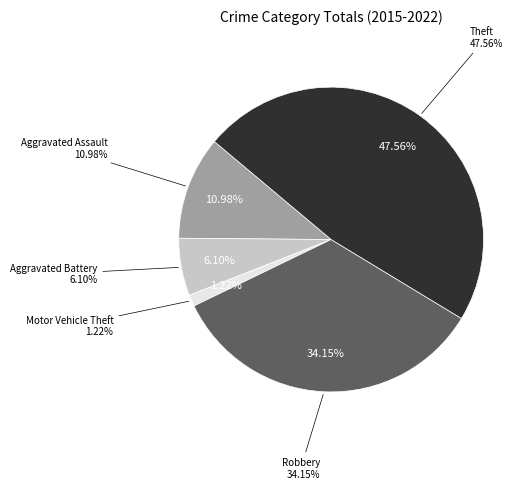

How much of the chart is everything except Aggravated Assault?

89.0%